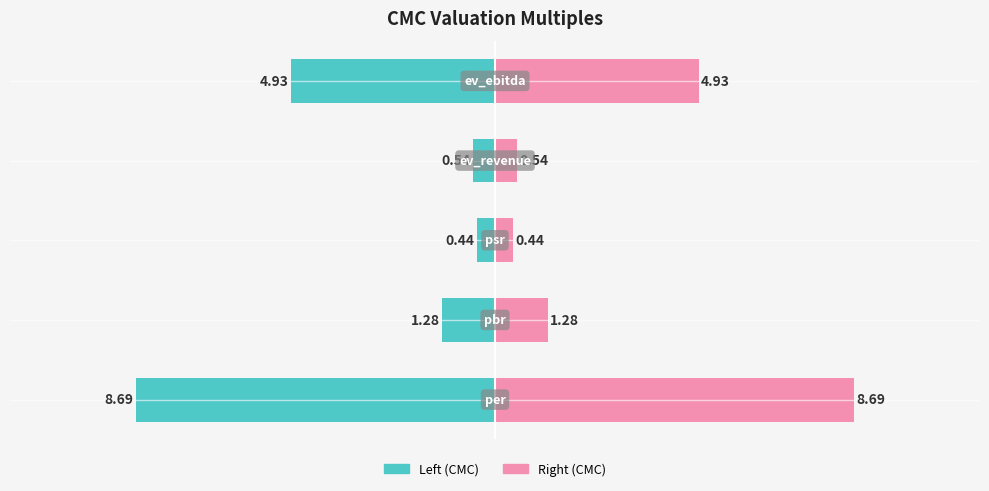

How many values in the CMC (left) series exceed -1?

2